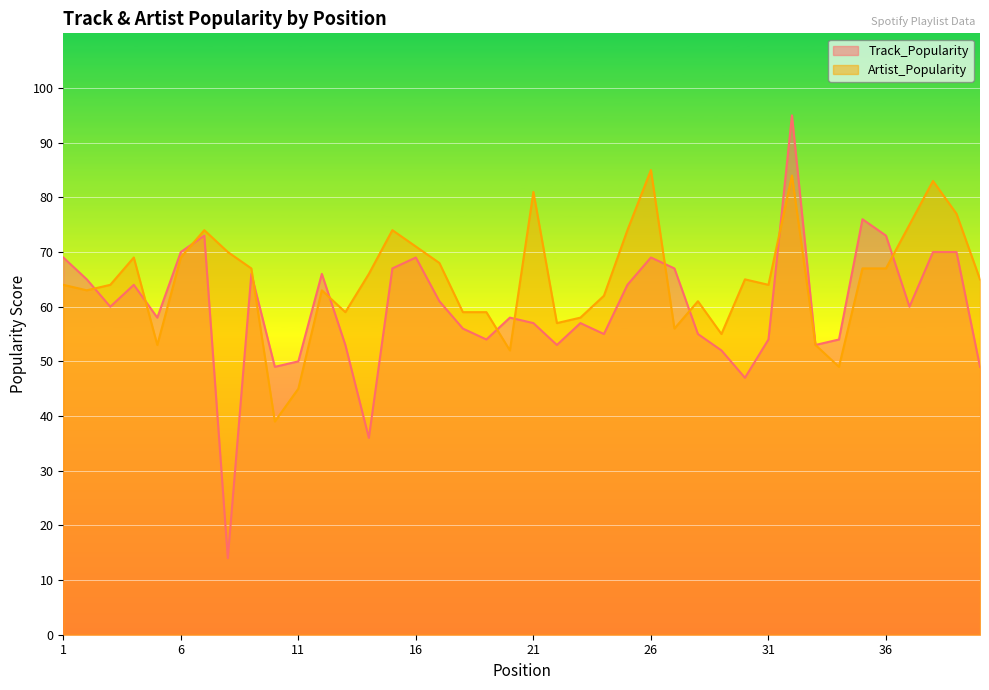

Where do Artist_Popularity and Track_Popularity first cross each other?

2 and 3